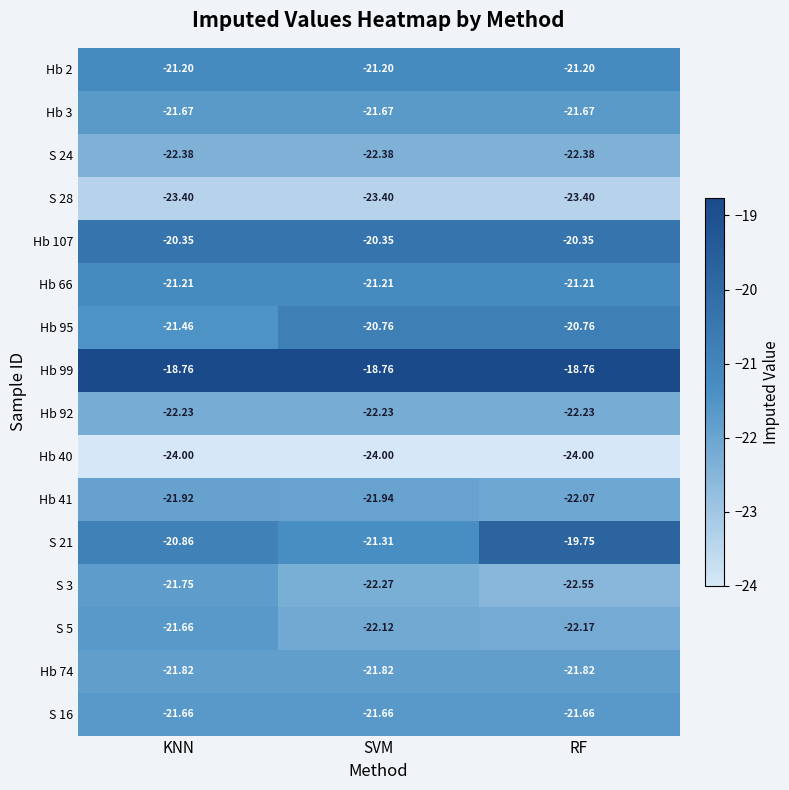

At which label is S 5 closest to -21?

KNN